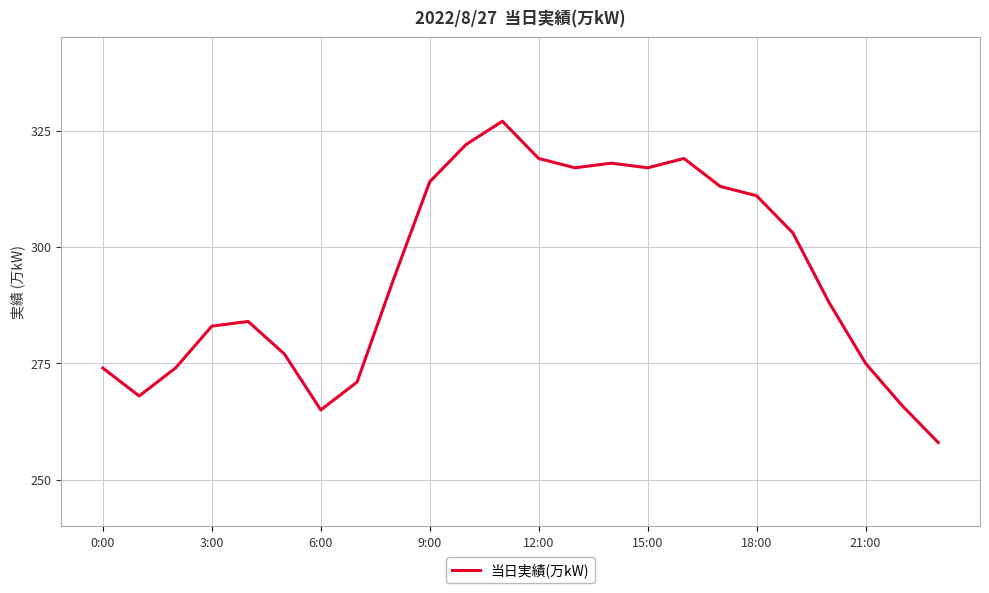

What is the minimum value shown in the chart?

258